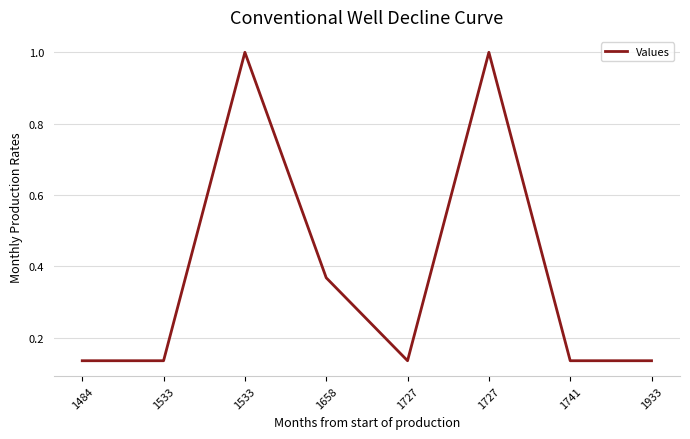

What is the greatest value displayed?

1.0